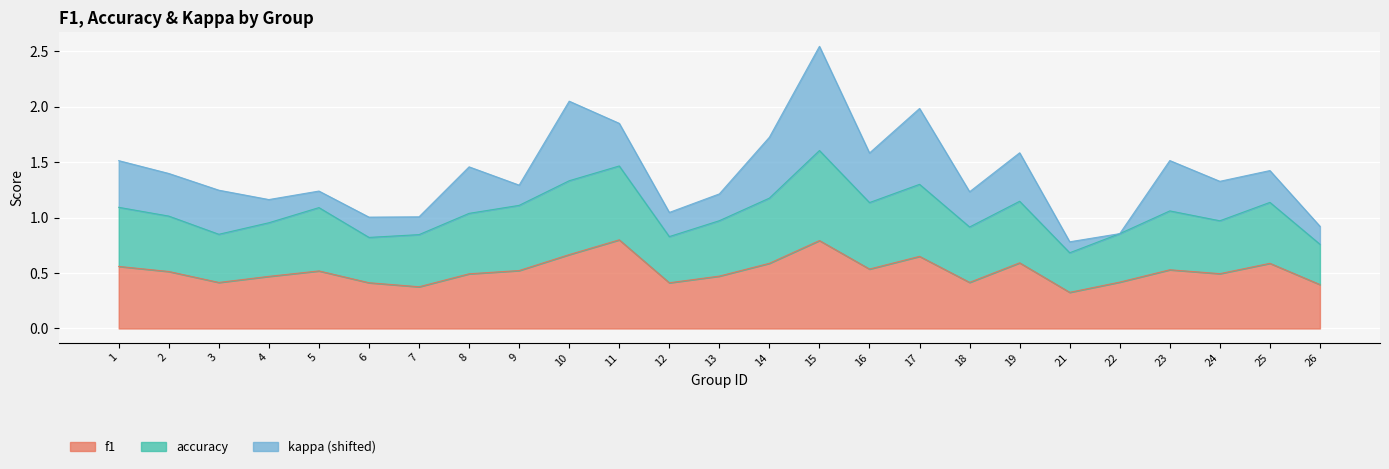

Reading left to right, what are all the values shown in this chart?

f1: 0.6	0.5	0.4	0.5	0.5	0.4	0.4	0.5	0.5	0.7	0.8	0.4	0.5	0.6	0.8	0.5	0.7	0.4	0.6	0.3	0.4	0.5	0.5	0.6	0.4
accuracy: 0.5	0.5	0.4	0.5	0.6	0.4	0.5	0.5	0.6	0.7	0.7	0.4	0.5	0.6	0.8	0.6	0.7	0.5	0.6	0.4	0.4	0.5	0.5	0.6	0.4
kappa: 0.0	0.0	0.0	-0.2	-0.2	-0.2	-0.2	0.0	-0.2	0.3	0.0	-0.2	-0.1	0.2	0.6	0.1	0.3	-0.1	0.1	-0.3	-0.4	0.1	-0.0	-0.1	-0.2